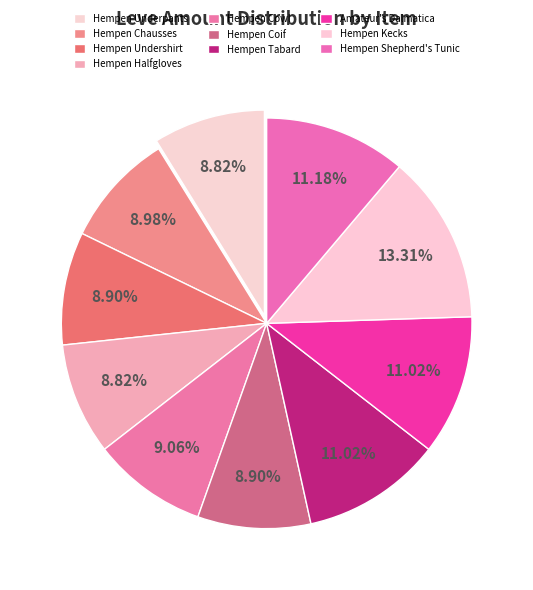

How many slices are in this pie chart?

10